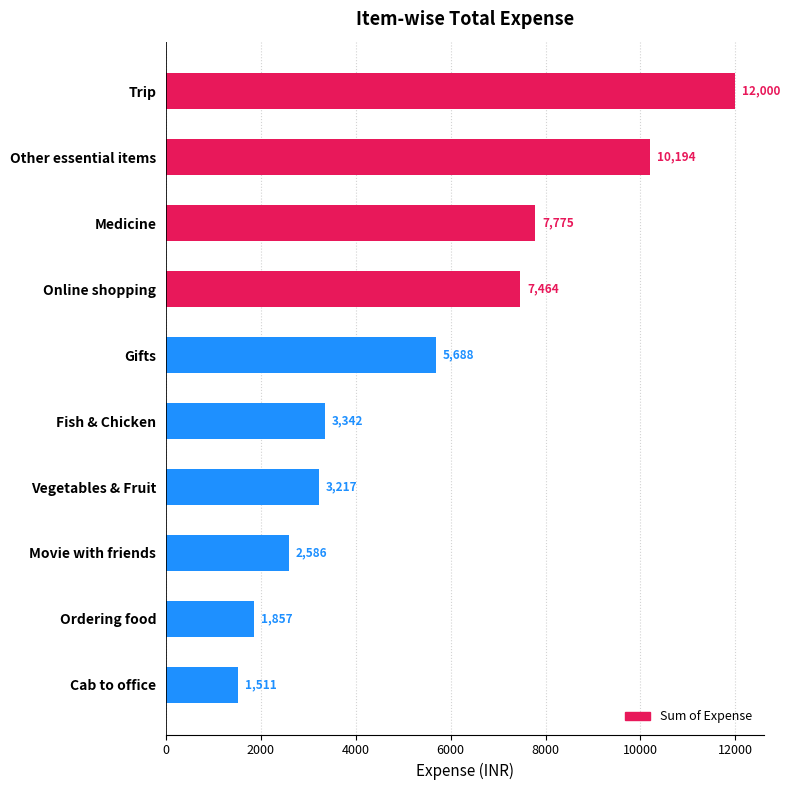

List the labels in order of value, largest first.

Trip, Other essential items, Medicine, Online shopping, Gifts, Fish & Chicken, Vegetables & Fruit, Movie with friends, Ordering food, Cab to office